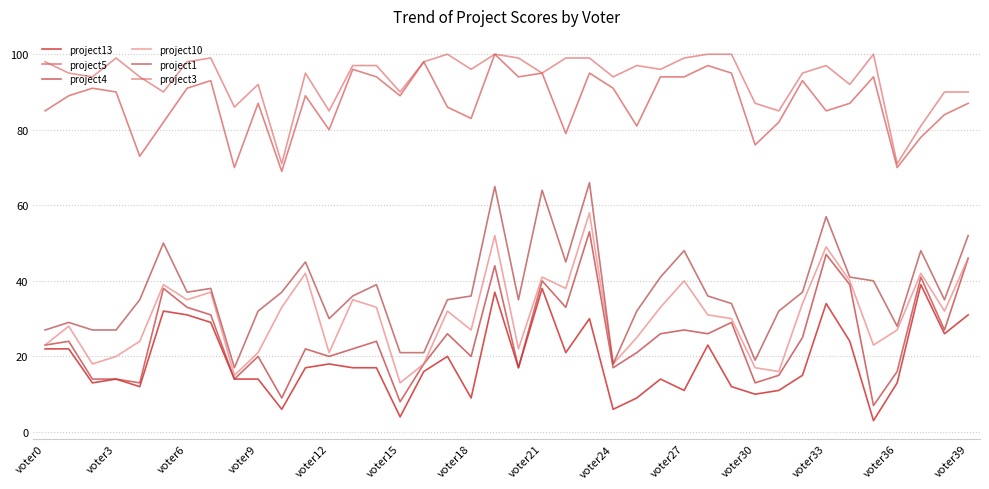

How many interior local valleys does the project10 series have?

12